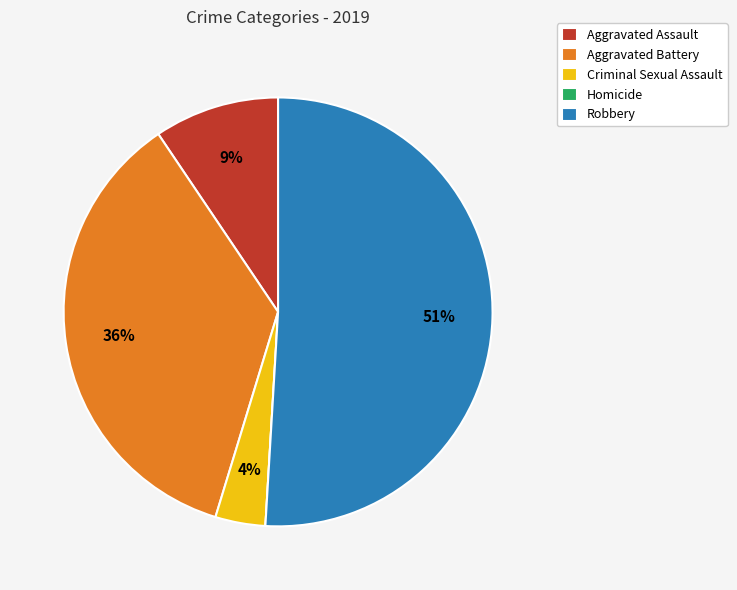

Which category accounts for the majority?

Robbery